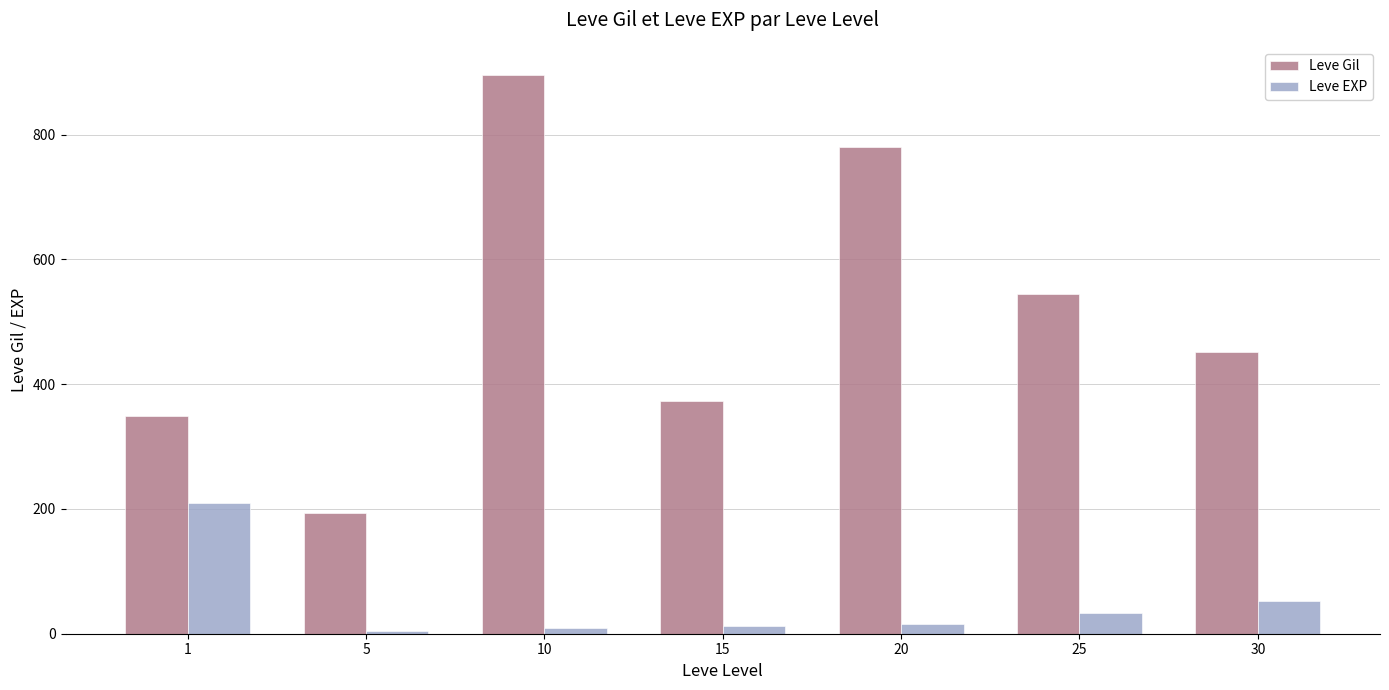

Is it true that Leve EXP equals 16 at 20?

True